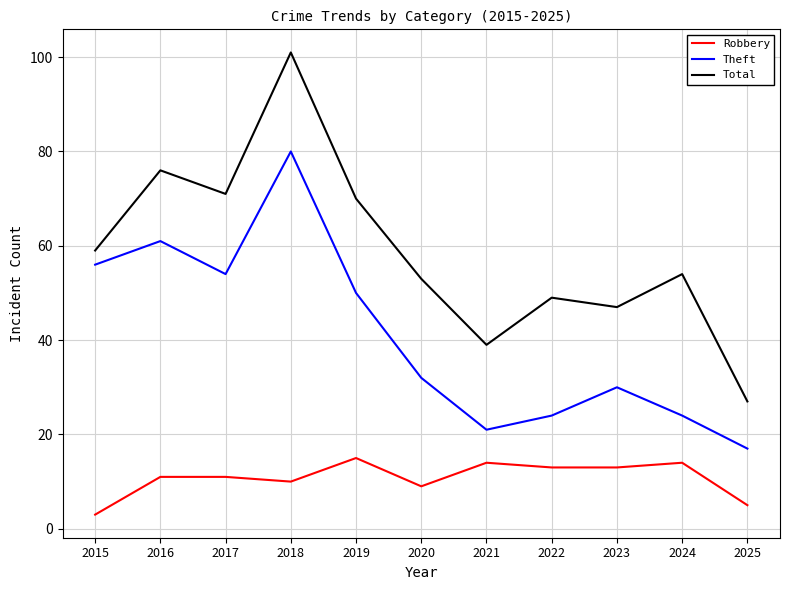

What are all the series names shown in the legend?

Robbery, Theft, Total